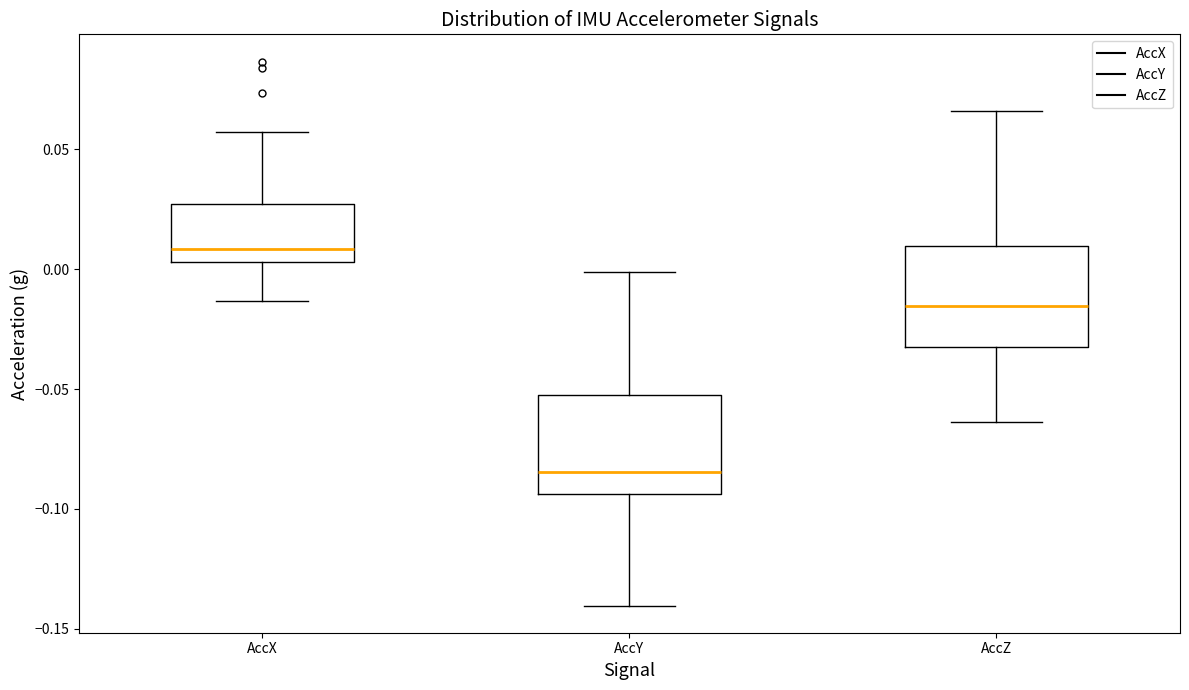

Where is the upper edge of the box for AccX on the y-axis? The values are not printed on the chart, so give them approximately, as read against the axis.

0.025